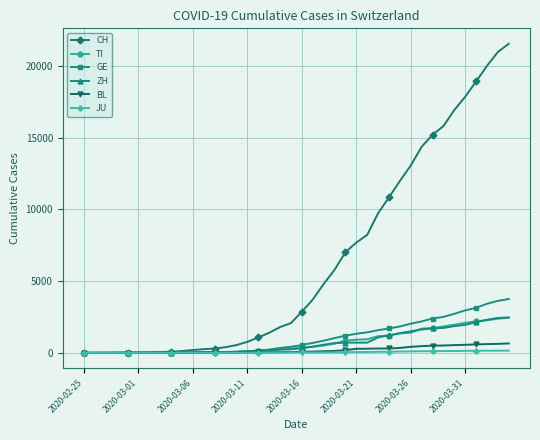

Which series has the largest range (max minus min)?

CH